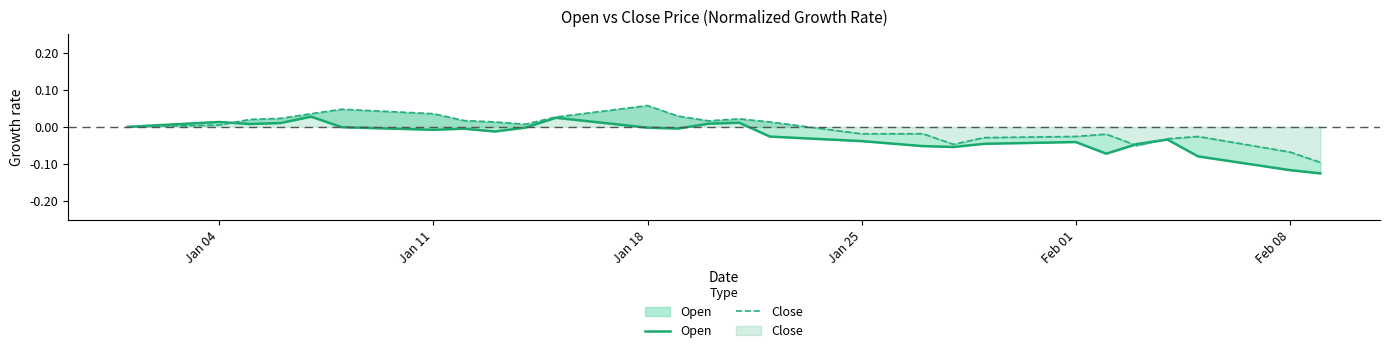

What is the difference between the second highest and minimum values in the Close series?

0.1